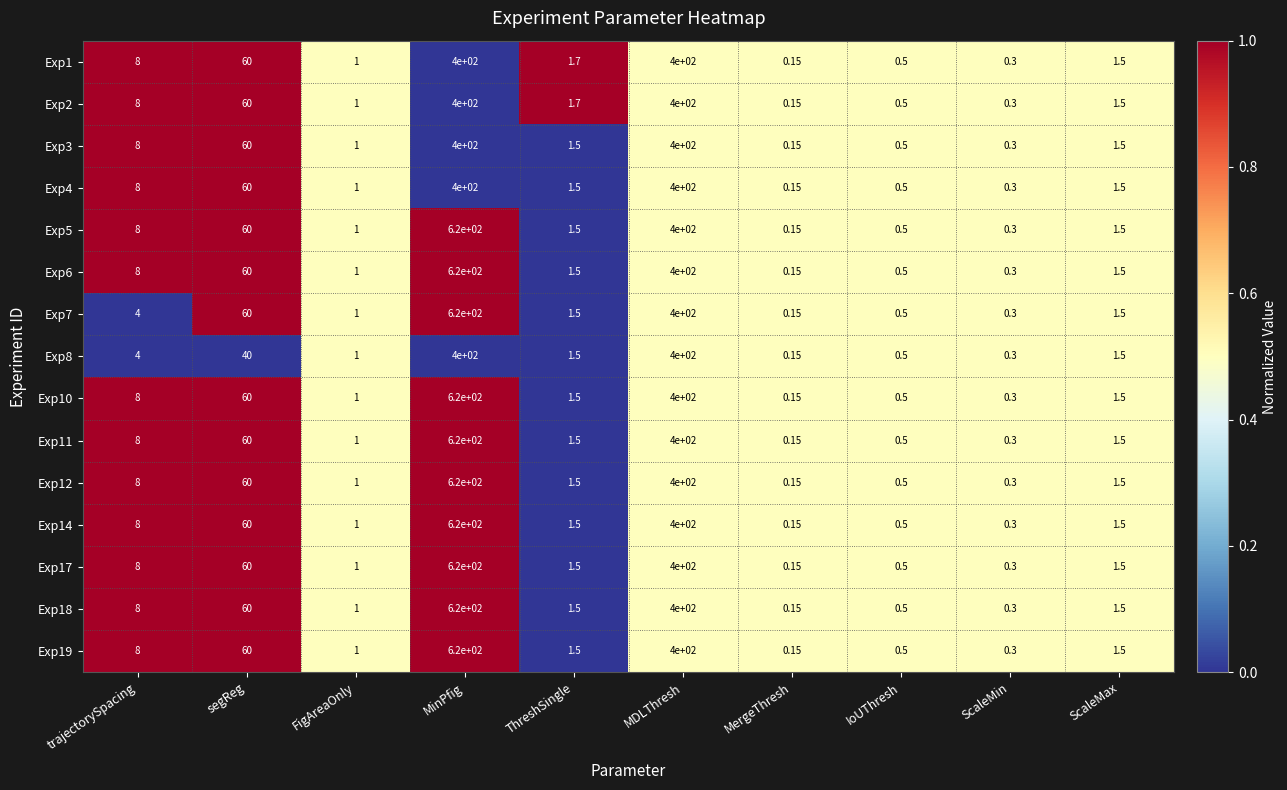

Where does the Exp10 series first go above 1?

trajectorySpacing